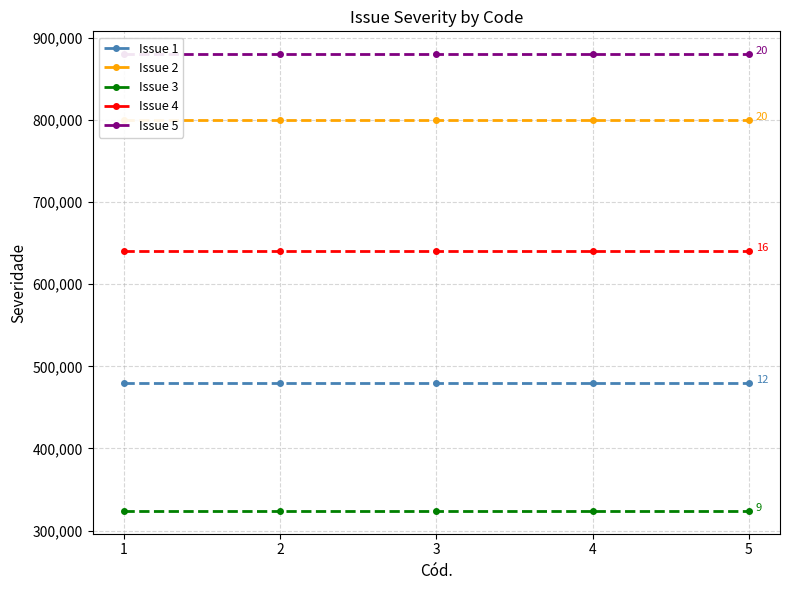

What is the value of the Issue 3 point at the 3rd from the left?

324000